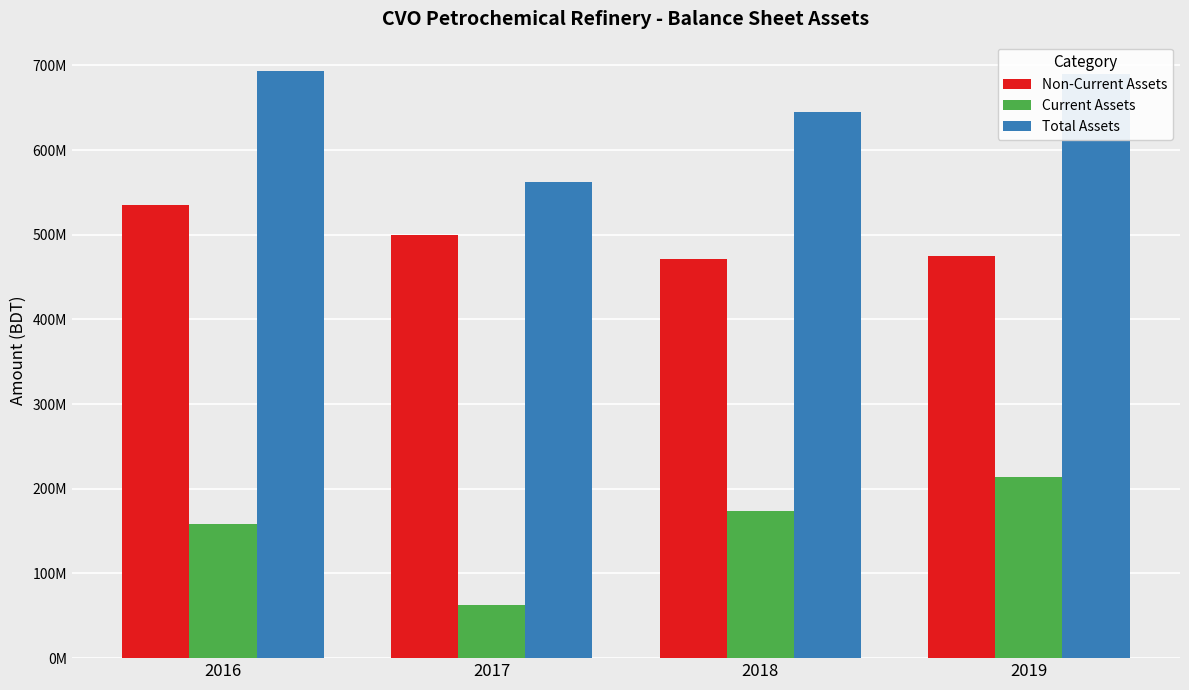

What is the sum of the Total Assets values at 2018 and 2016?

1338715677